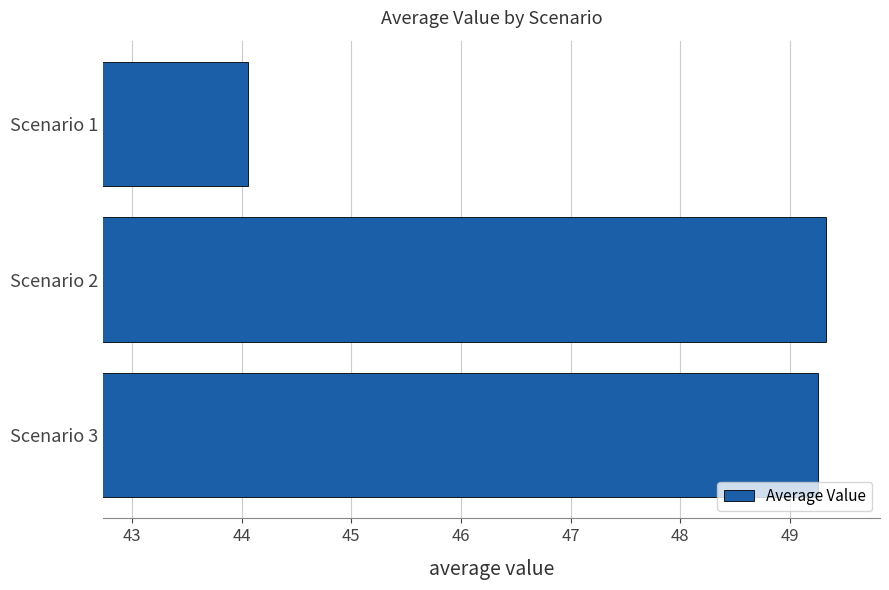

The chart shows a value of 49.3 at Scenario 2. True or false?

True